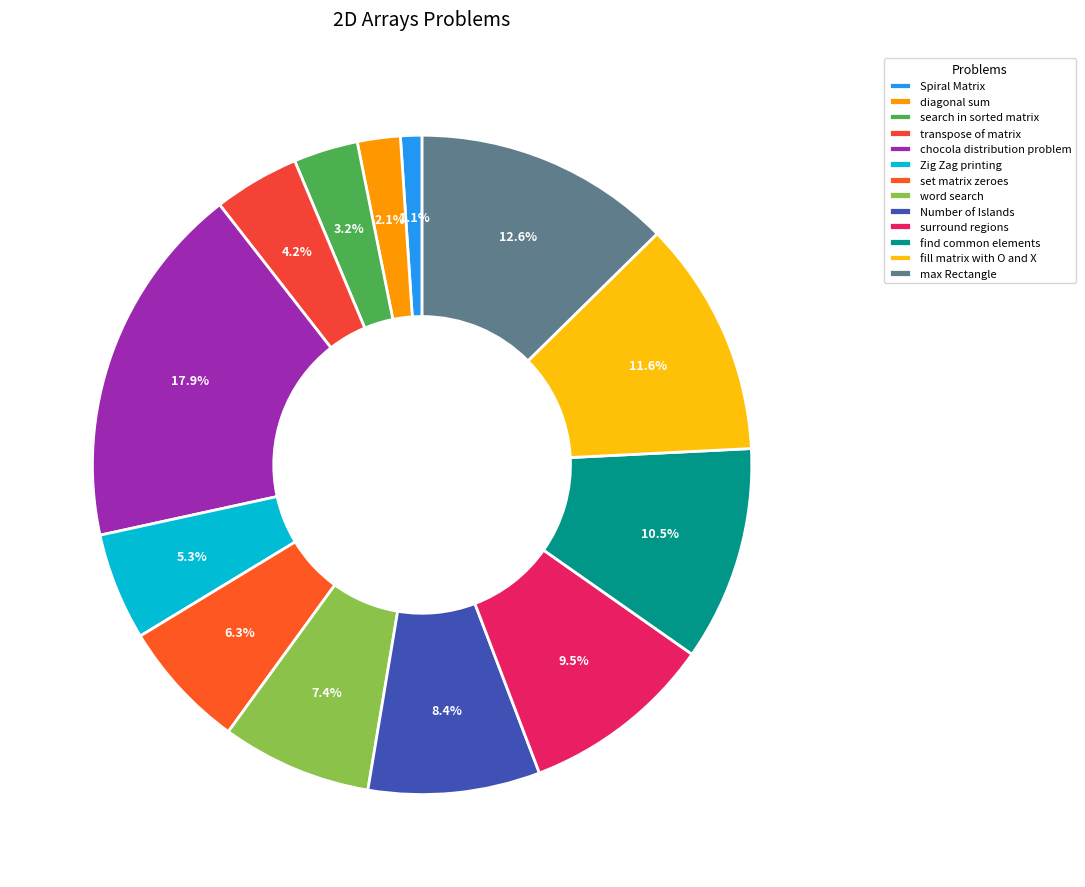

How many slices are in this pie chart?

13